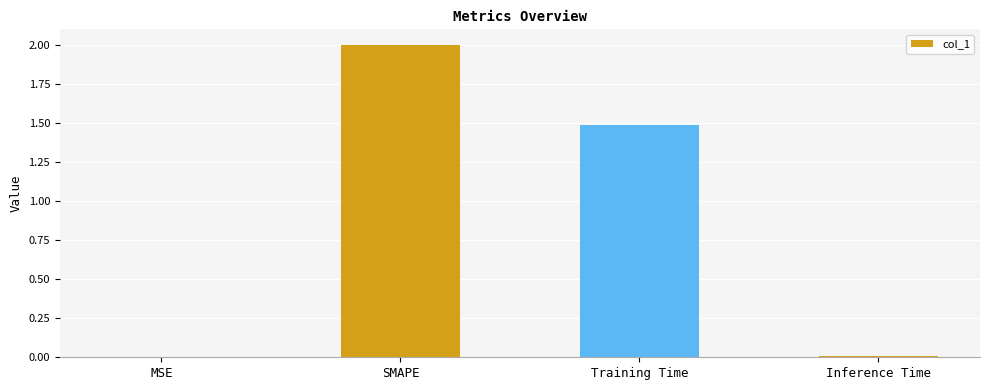

What is the change in value from SMAPE to Training Time?

-0.5